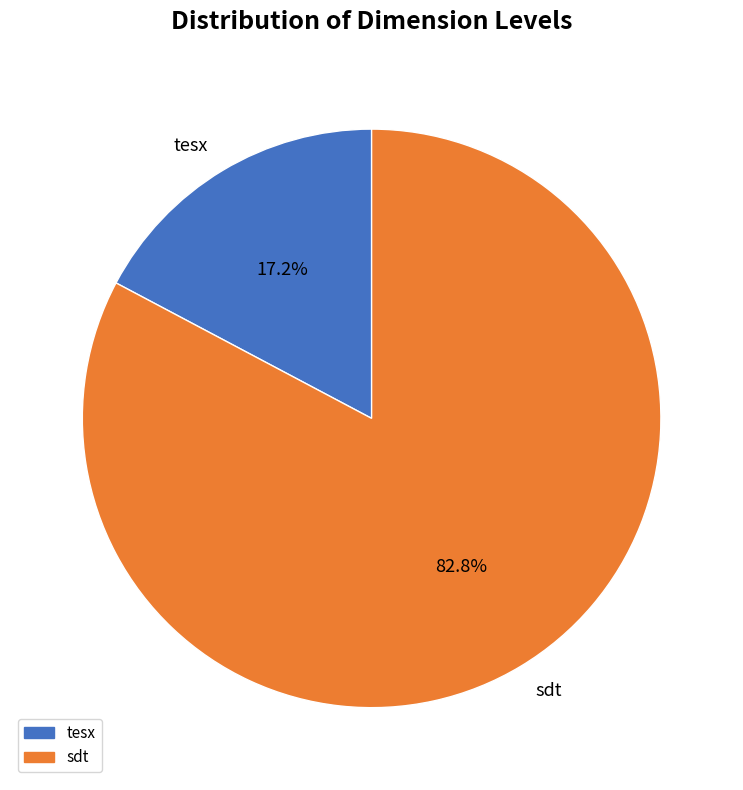

How many segments does this pie chart have?

2